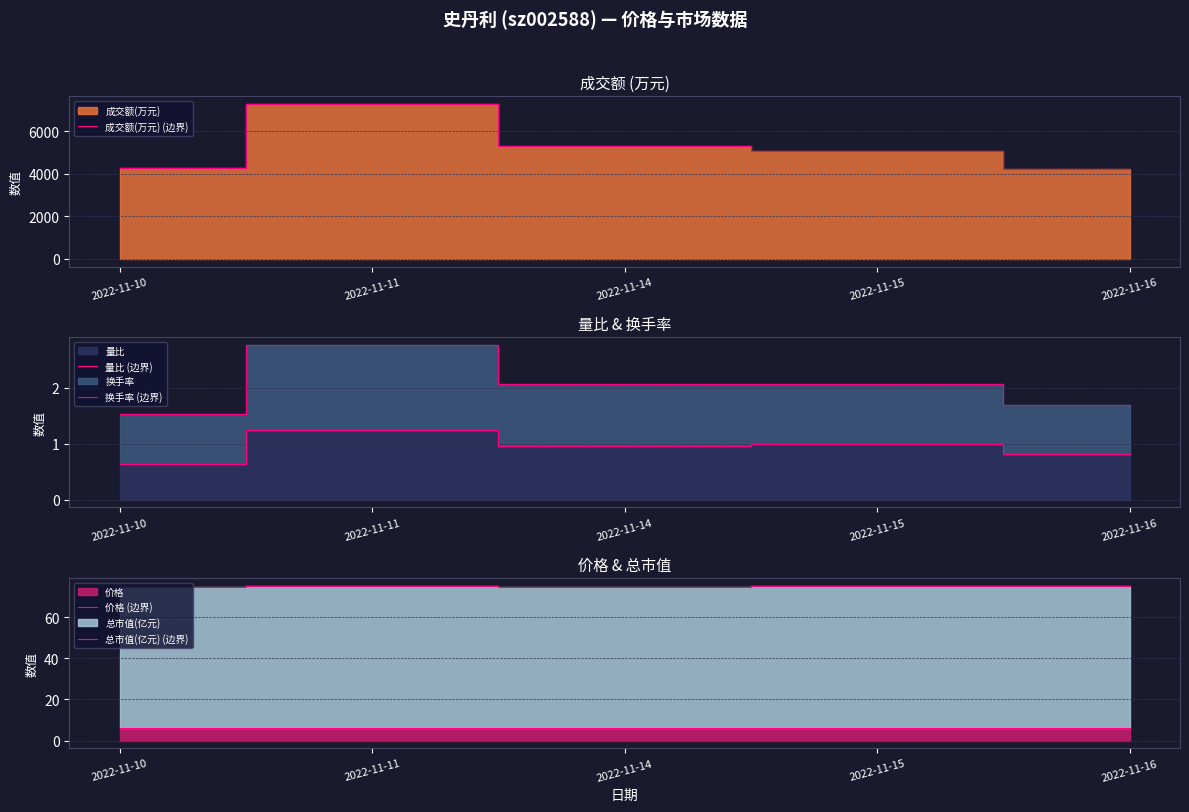

What is the value of the 换手率 (边界) point at the 3rd from the left?

2.1